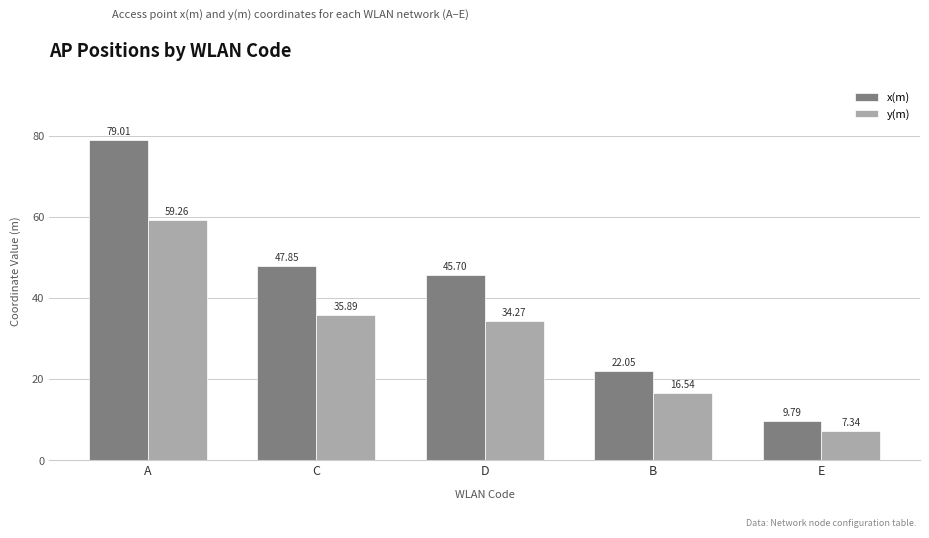

List the series in order of their peak value, highest first.

x(m), y(m)